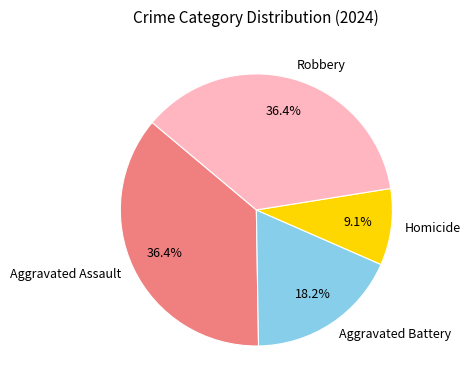

Does Aggravated Assault represent more than half of the total?

No